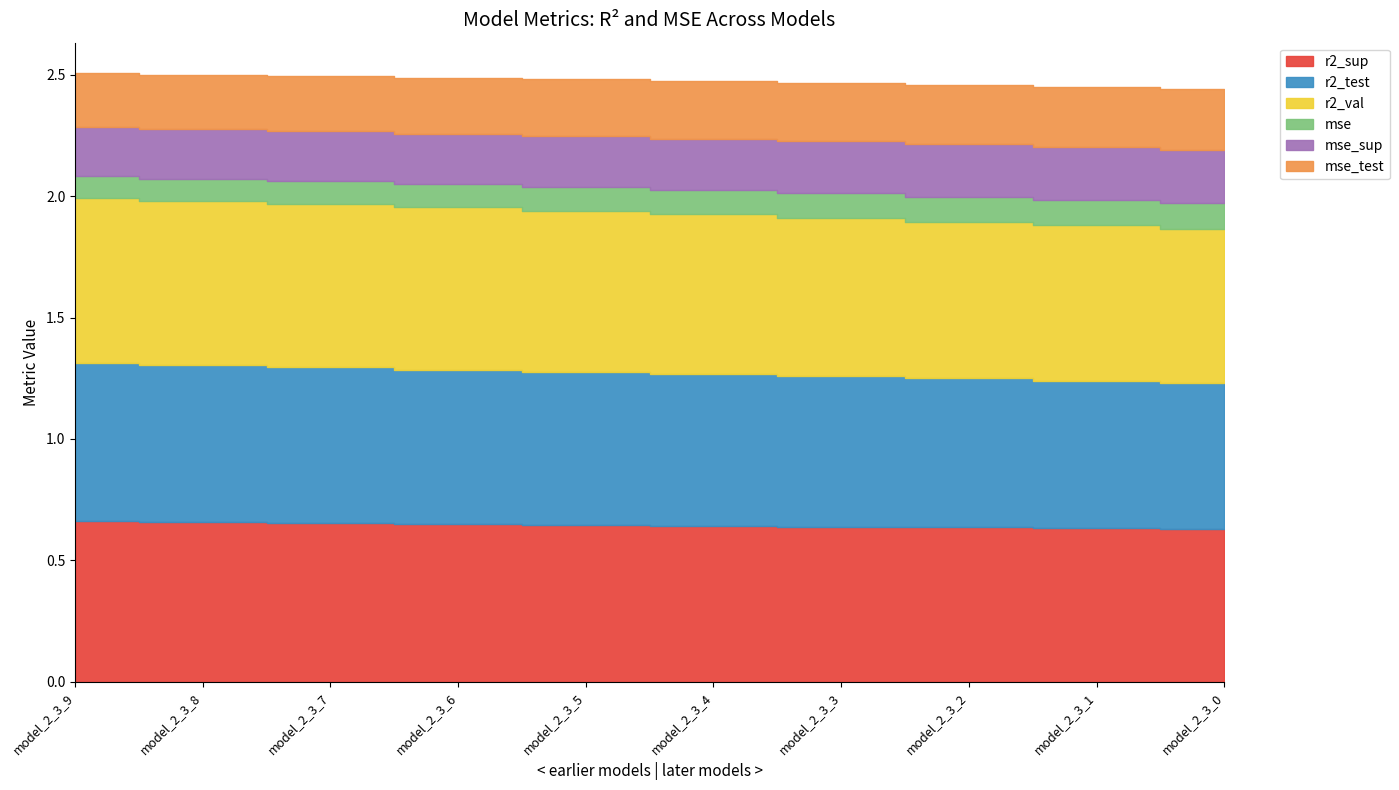

What is the lowest value of the mse_sup series?

0.2